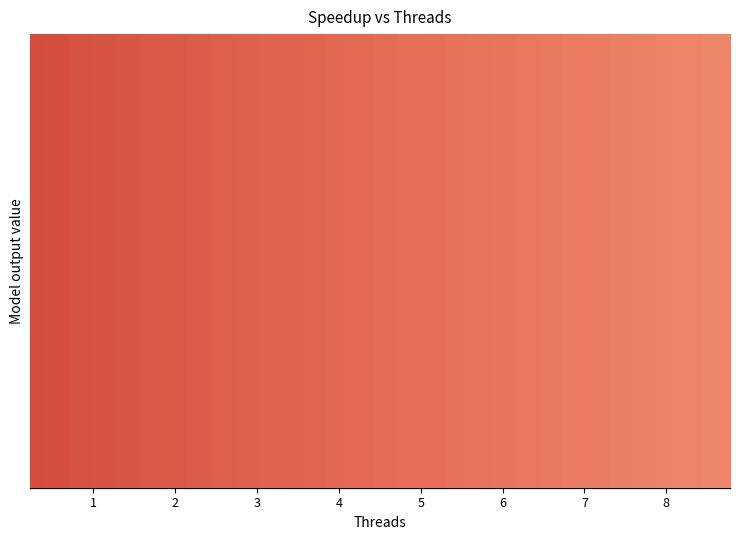

Rank the categories by Fake Chunked value from highest to lowest.

8, 7, 5, 6, 4, 3, 2, 1